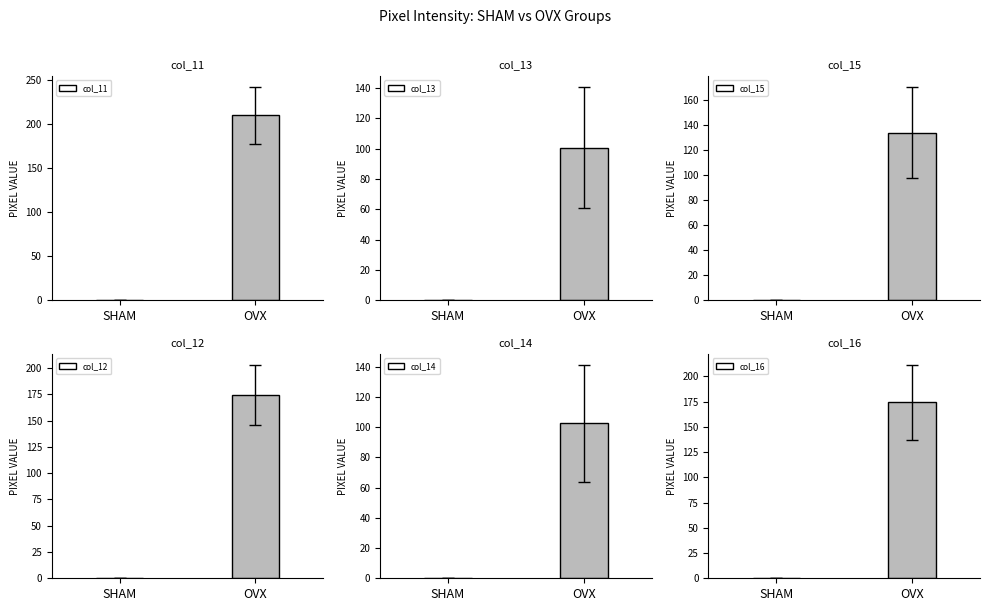

What is the total value across all series at OVX?

895.7